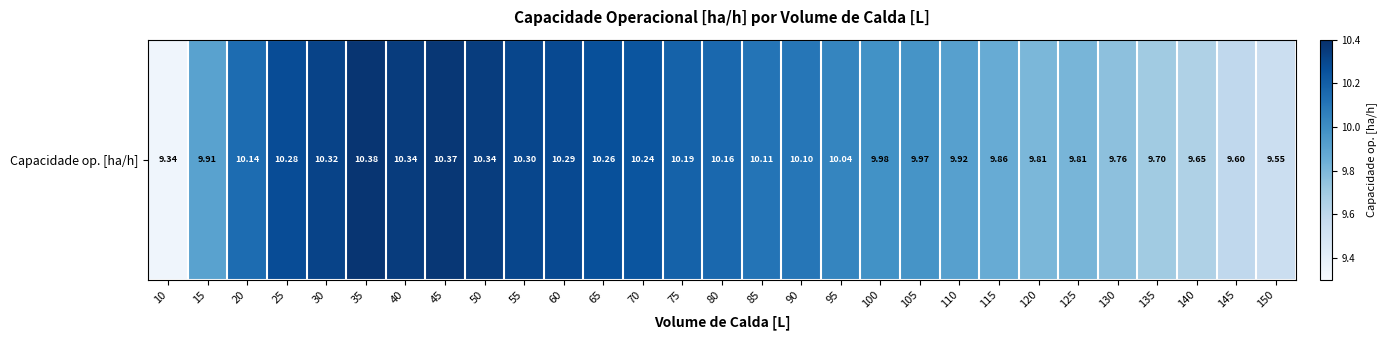

What is the difference between the values at 90 and 15?

0.2